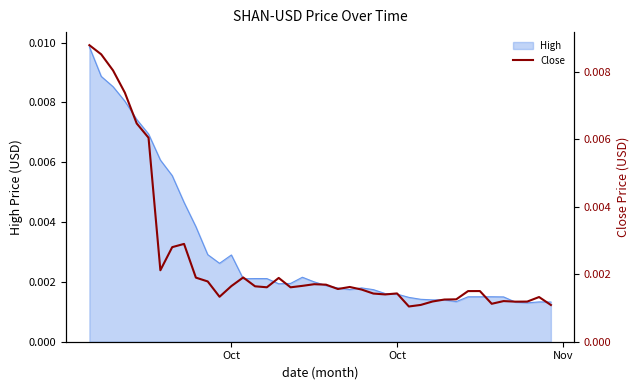

How many interior local valleys (lower than both neighbors) does the data have?

9